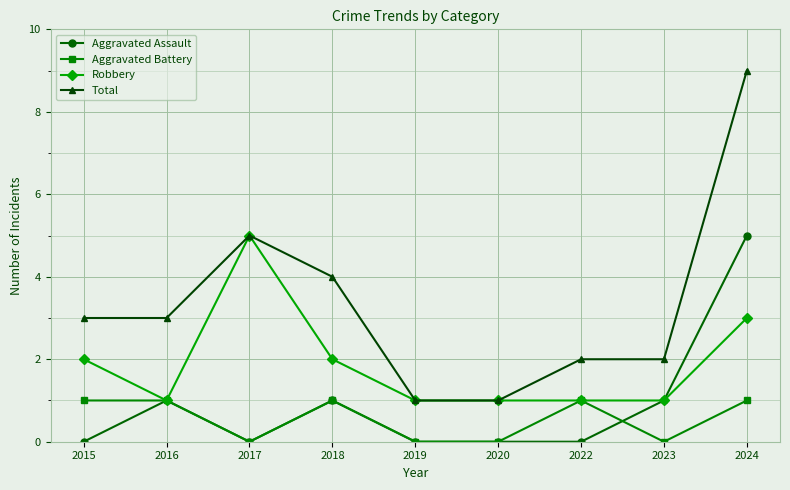

Count the Aggravated Battery values in the range 0 to 1.

9